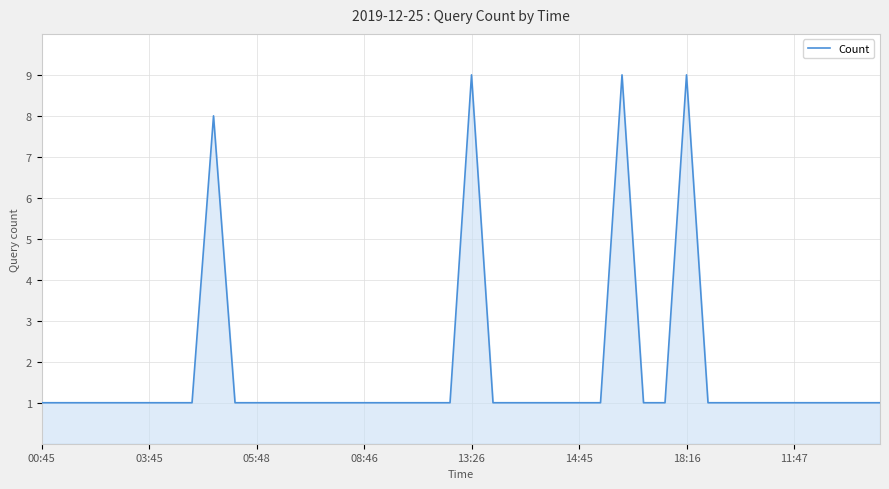

What is the maximum value shown in the chart?

9